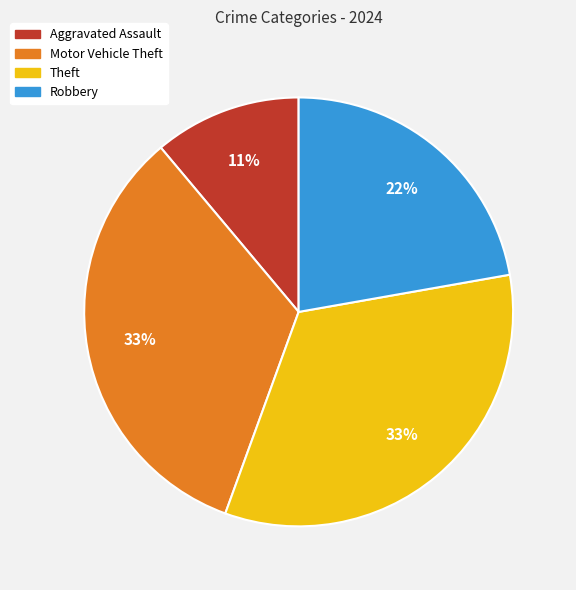

Count the number of slices in the pie.

4